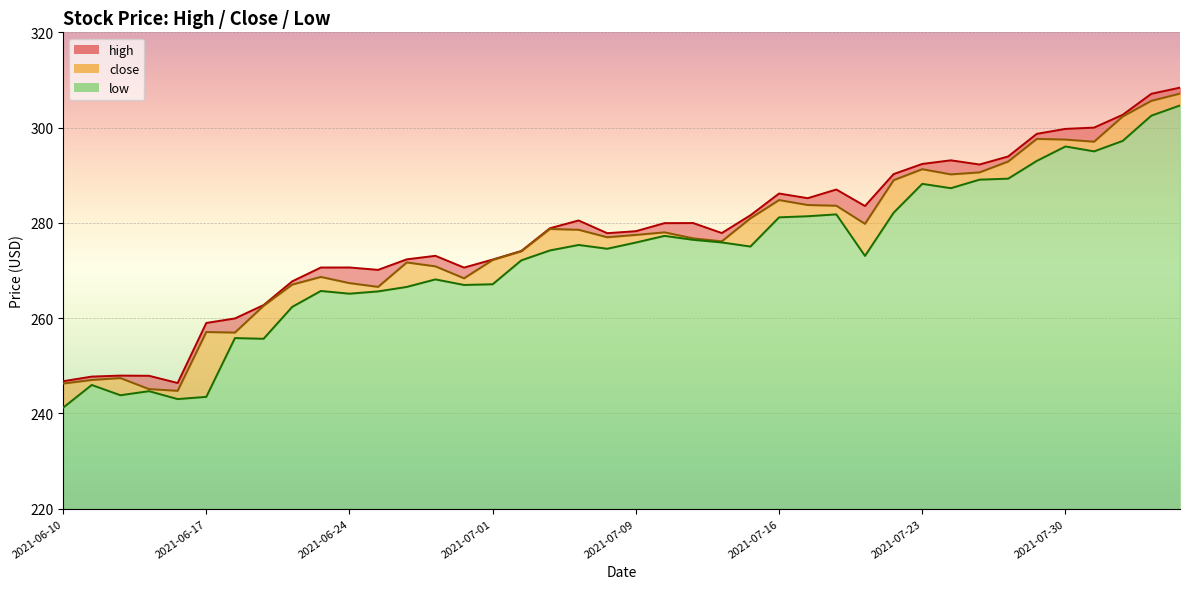

What value does the close series have at 2021-06-15?

245.1